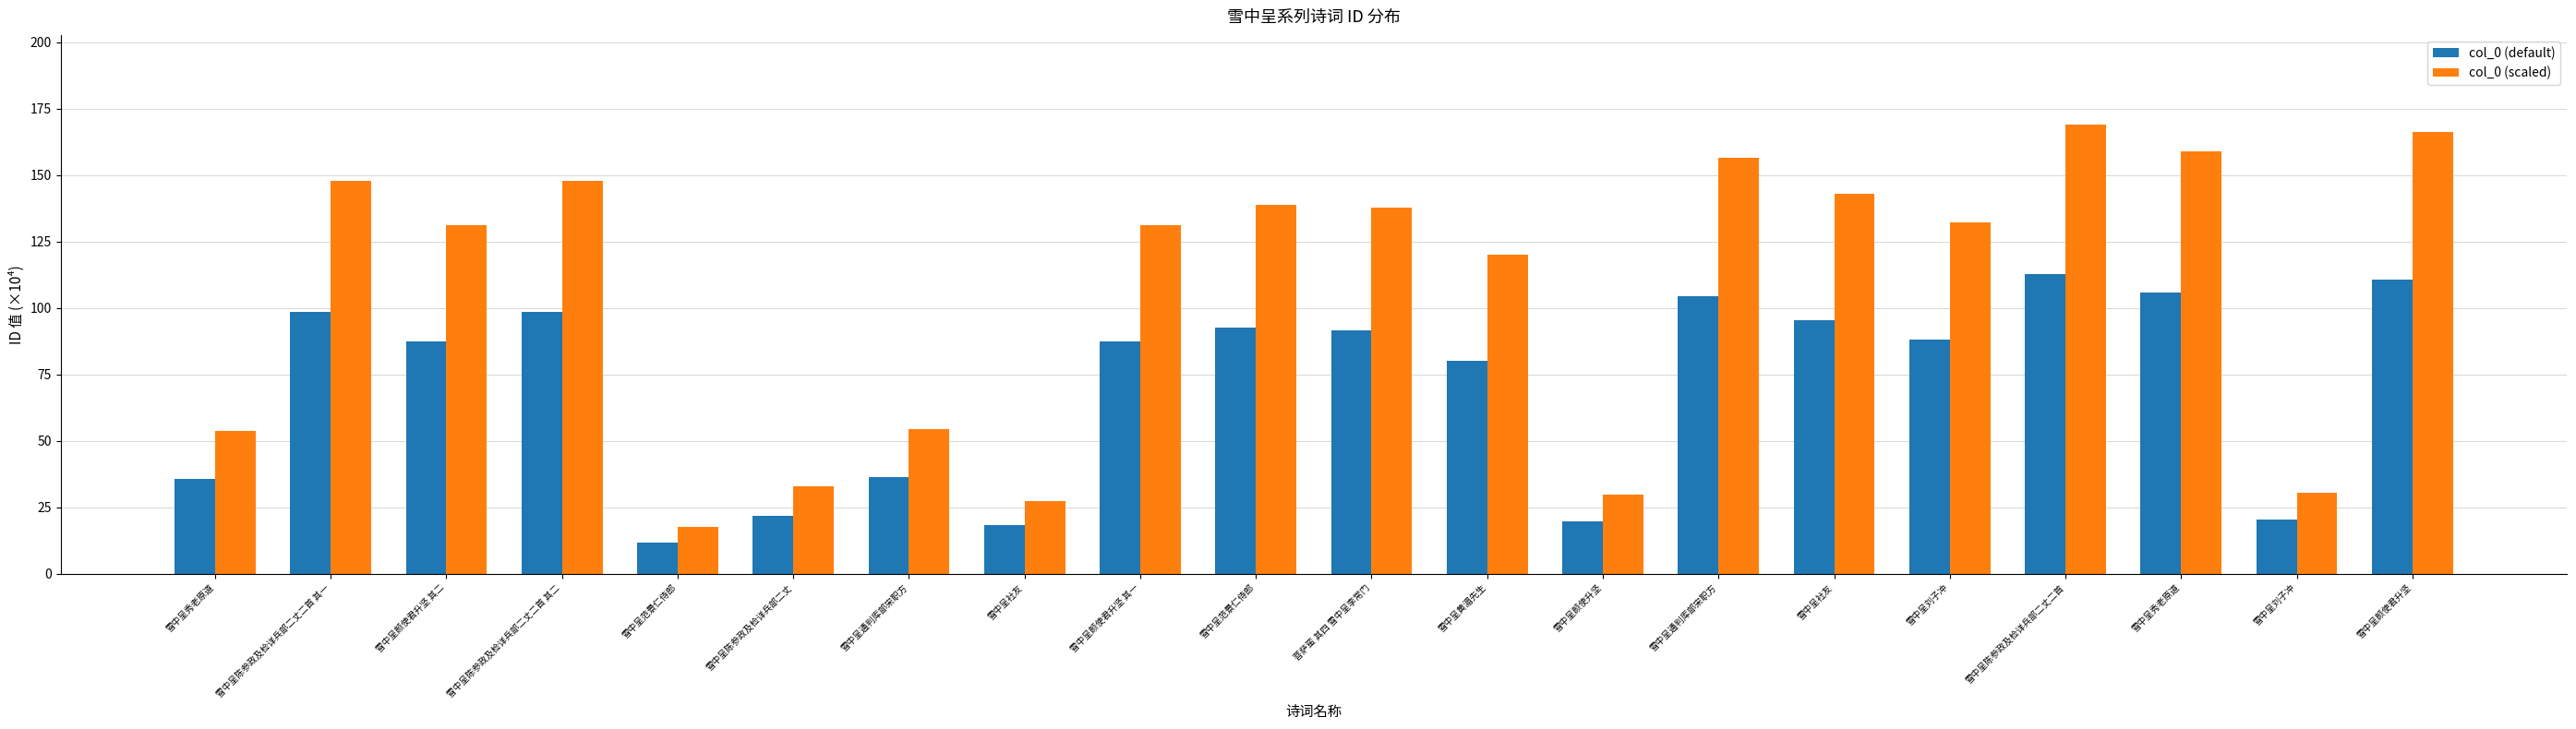

Reading left to right, extract all data points from this chart.

col_0 (default): 35.8	98.6	87.4	98.6	11.8	22.0	36.4	18.4	87.4	92.5	91.8	80.1	19.9	104.3	95.2	88.1	112.6	105.9	20.4	110.8
col_0 (scaled): 53.7	147.9	131.1	147.9	17.7	32.9	54.6	27.5	131.1	138.7	137.6	120.1	29.9	156.5	142.9	132.2	168.9	158.9	30.5	166.2